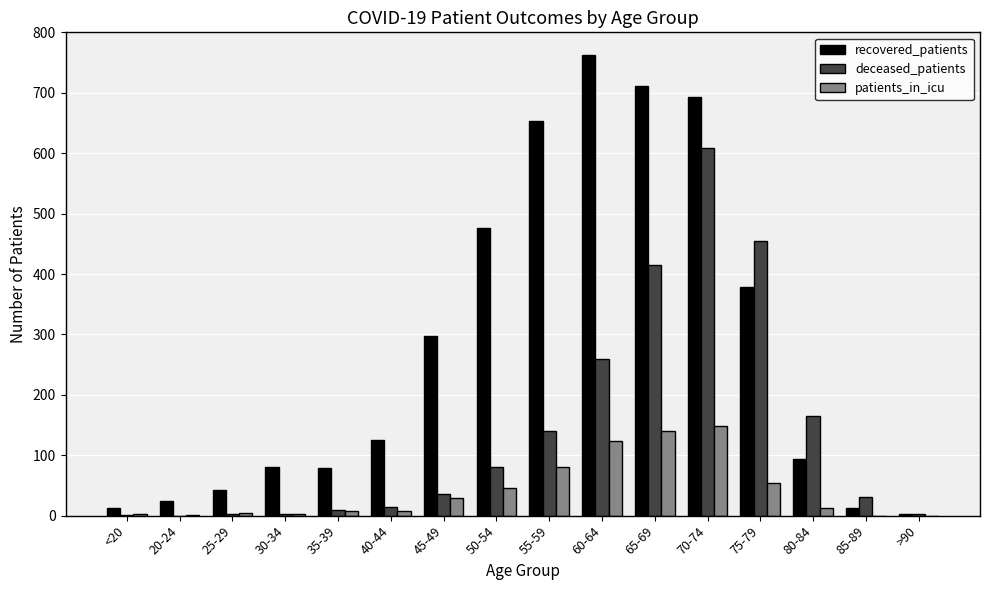

Which series changed the most between 25-29 and 70-74?

recovered_patients